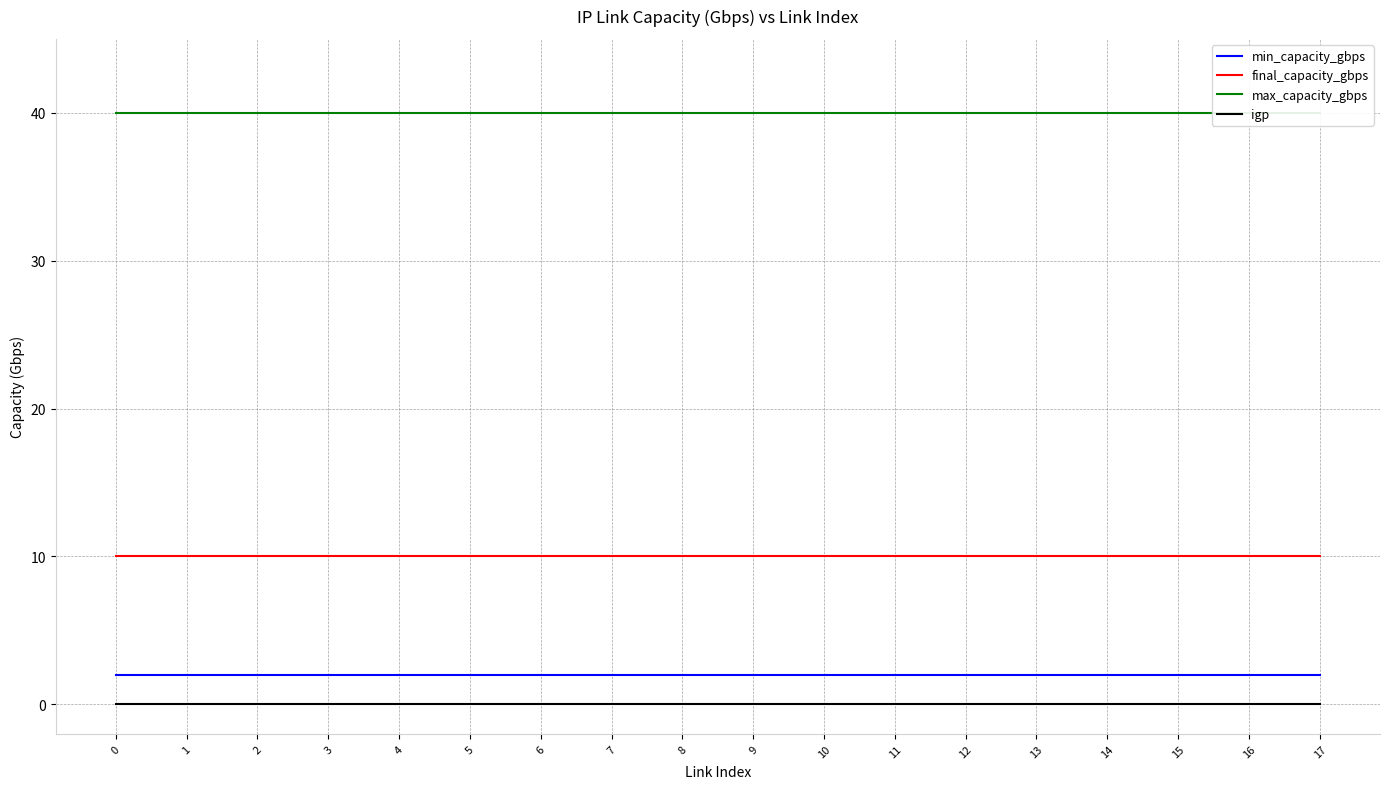

What is the sum of all max_capacity_gbps values?

720